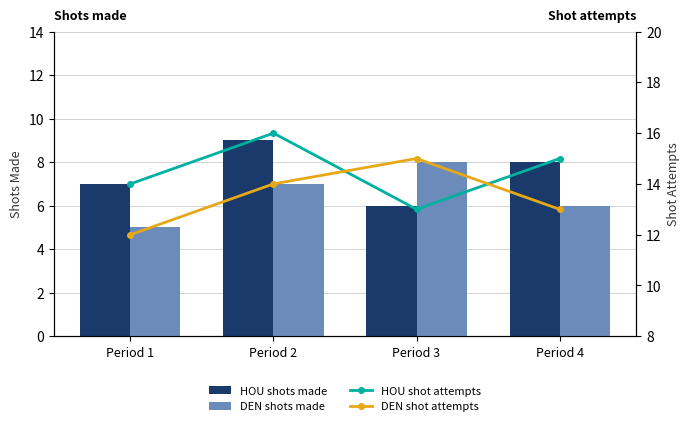

What is the difference between the second highest and second lowest values in the HOU shot attempts series?

1